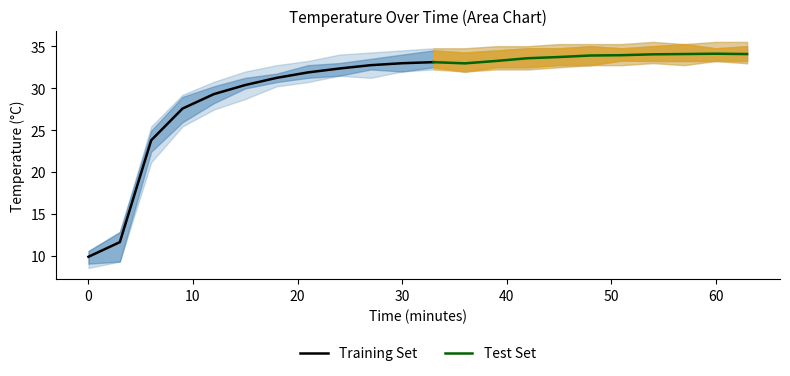

What is the value of the Temp1 point at the 3rd from the left?

22.4